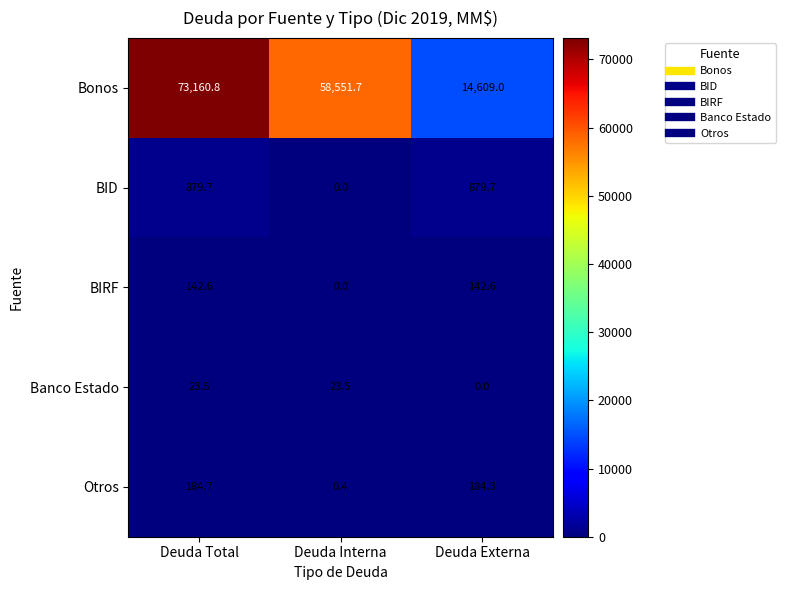

The BIRF series shows 67.1 at Deuda Total. True or false?

False